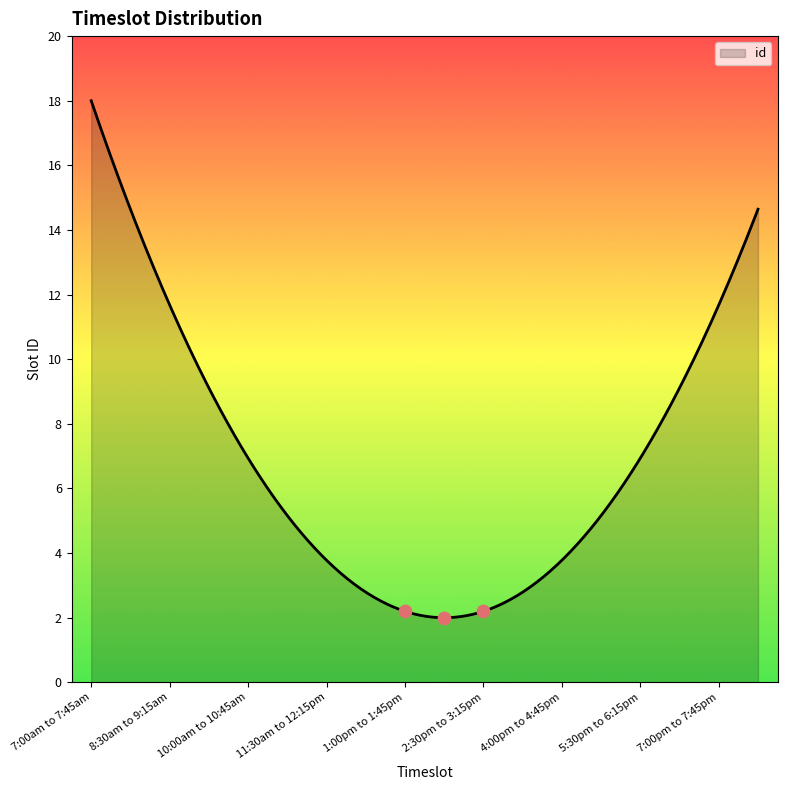

Between 7:45am to 8:30am and 7:45pm to 8:30pm, which is larger?

7:45pm to 8:30pm